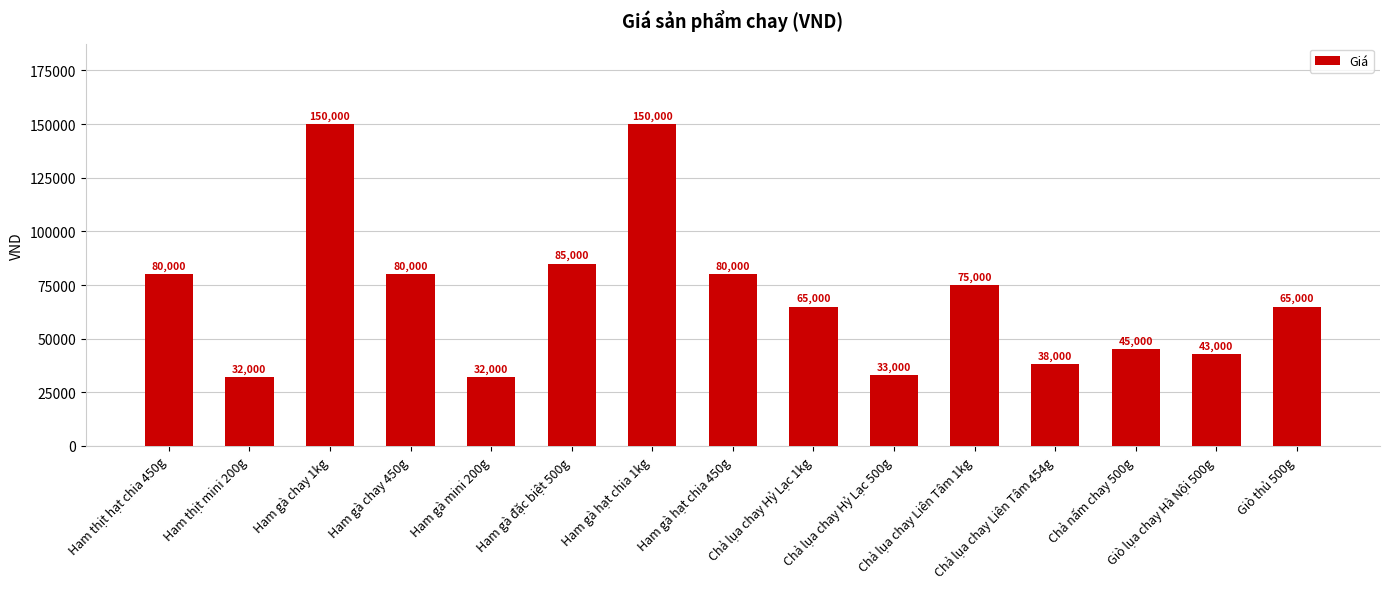

What is the value of the 9th bar from the left?

65000